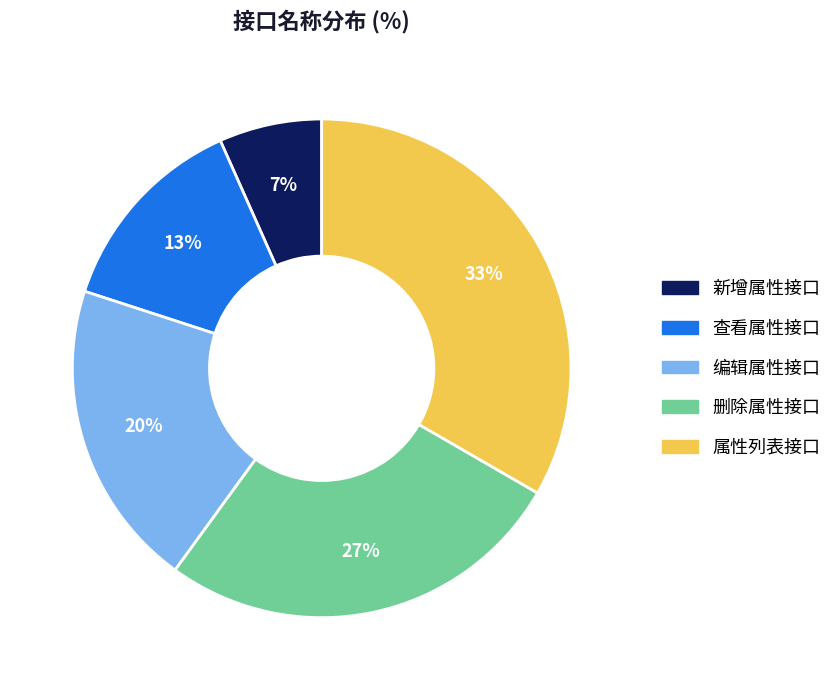

To the nearest percent, what portion does 查看属性接口 represent?

13%